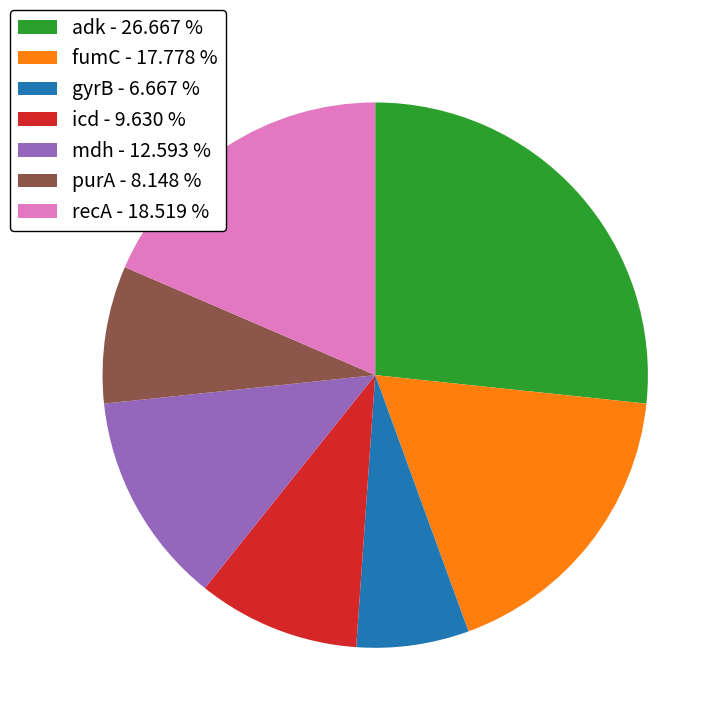

Is the sum of gyrB - 6.667 % and mdh - 12.593 % greater than half?

No